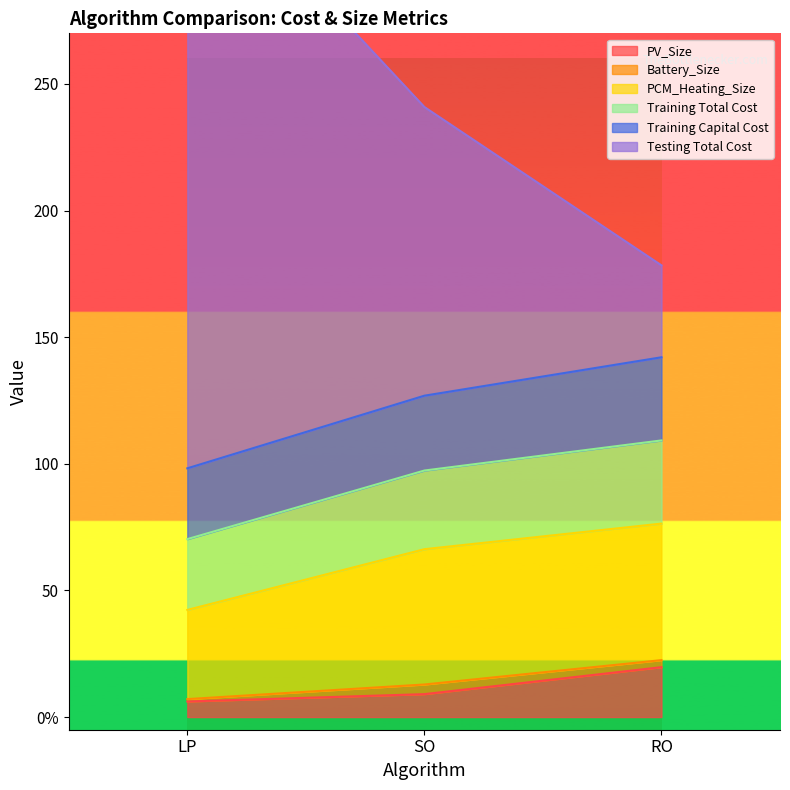

Rank the categories by Testing Total Cost value from highest to lowest.

LP, SO, RO